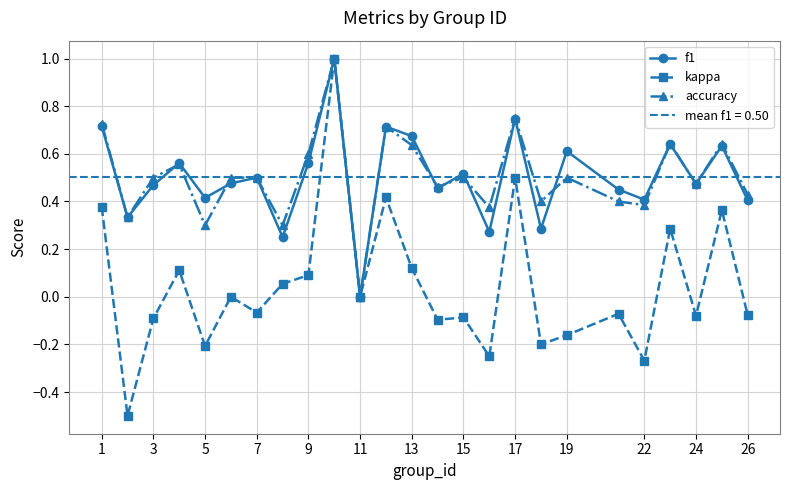

Count the number of data series in this chart.

3